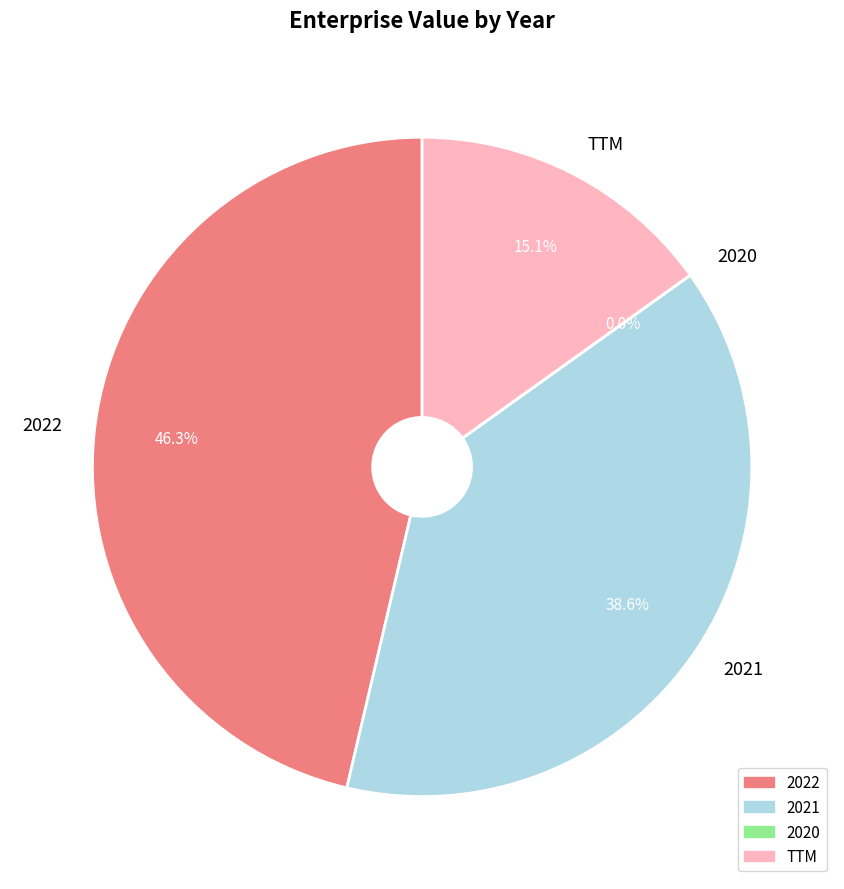

Does 2021 represent more than half of the total?

No